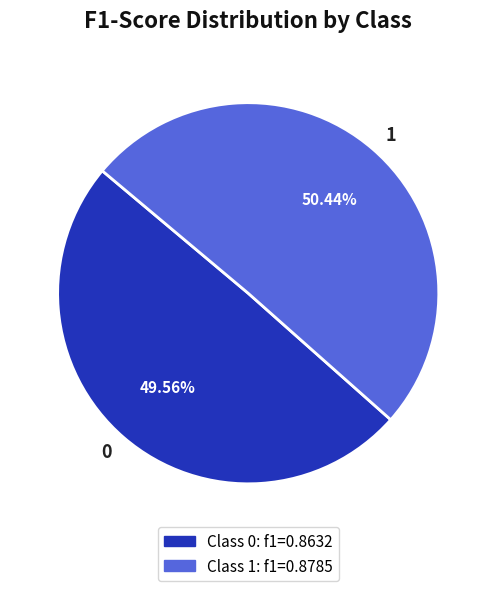

To the nearest percent, what is the difference between the 0 and 1 slice percentages?

1%